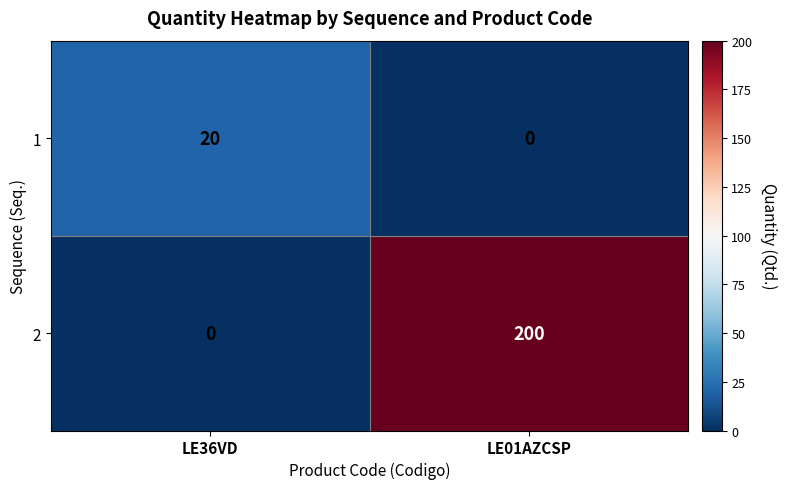

Is it true that 1 equals -11 at LE01AZCSP?

False